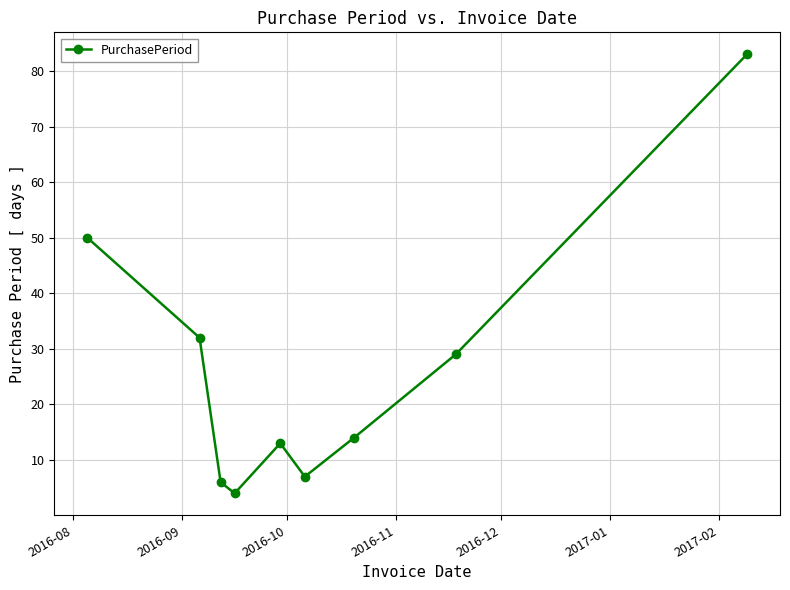

What is the difference between the maximum and minimum values?

79